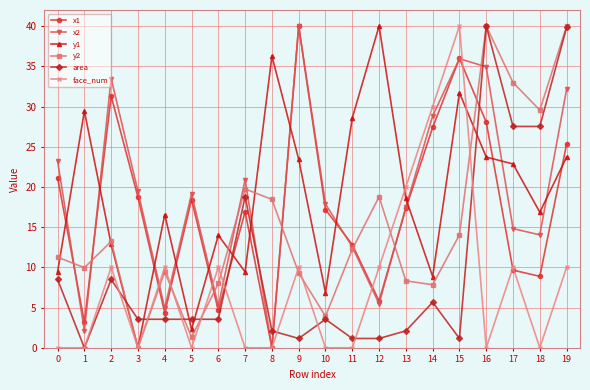

At which category is the sum across all series the highest?

19